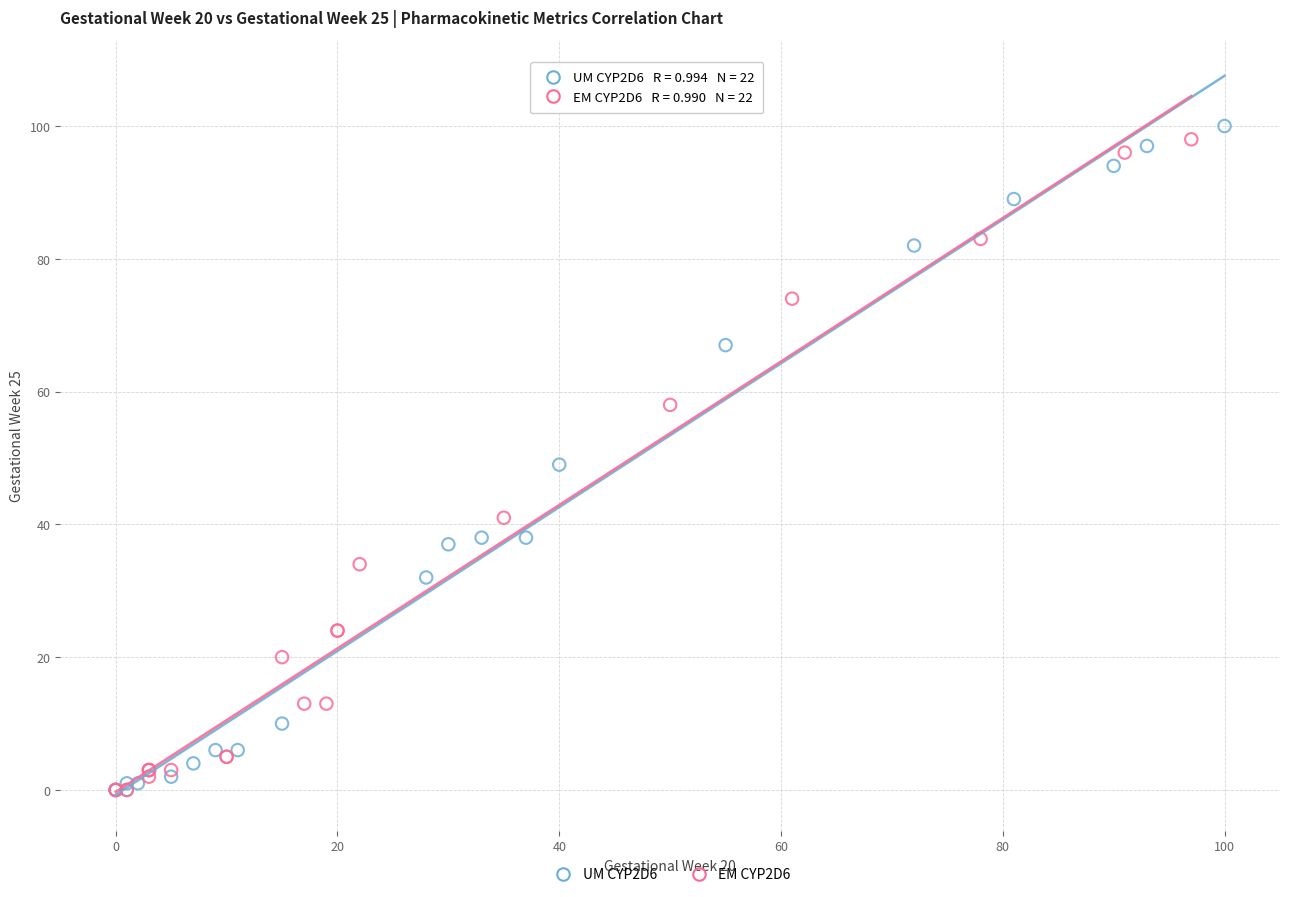

Which series has the largest Y range (max minus min)?

UM CYP2D6